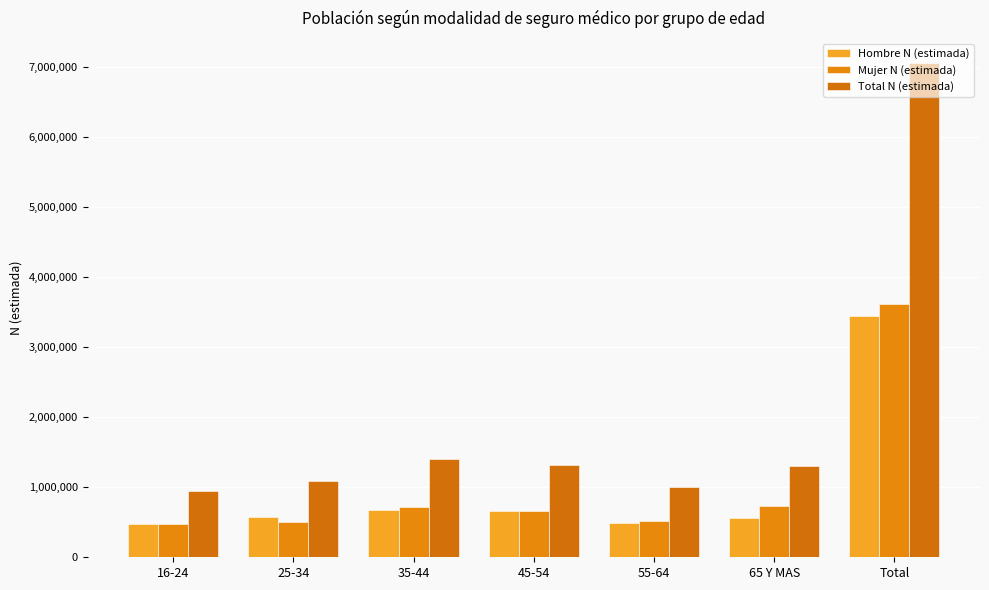

Does the chart contain any negative values?

No